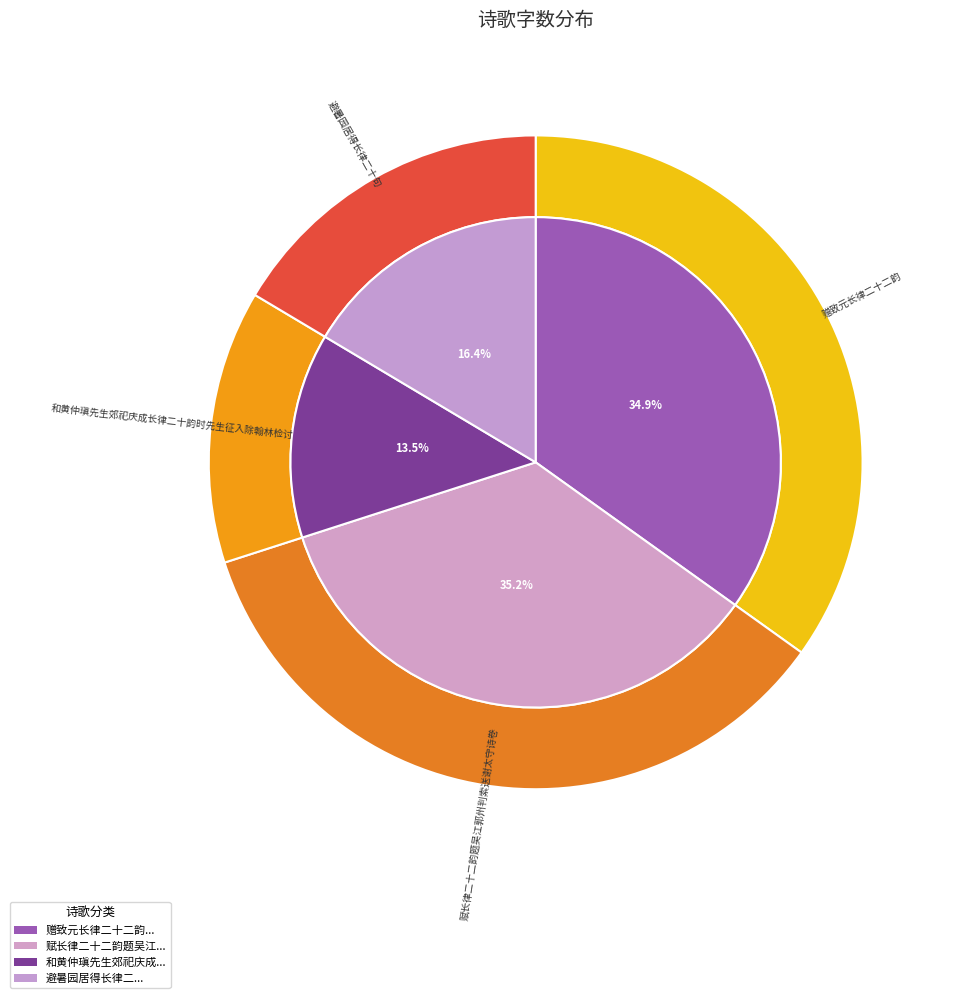

To the nearest percent, what portion does 赠致元长律二十二韵 represent?

35%